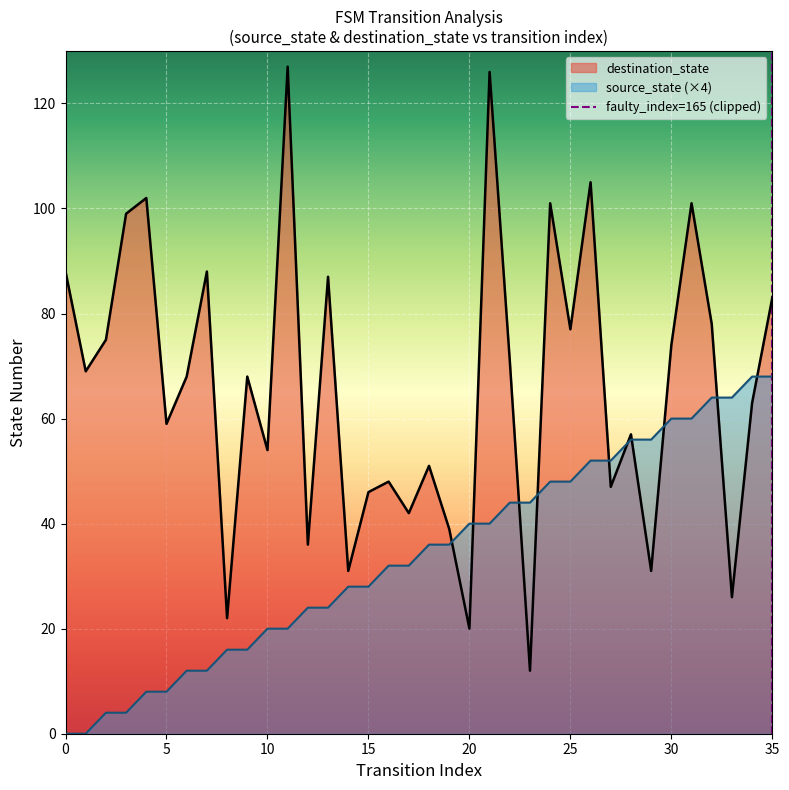

Is it true that source_state (×4) equals -45 at 0?

False